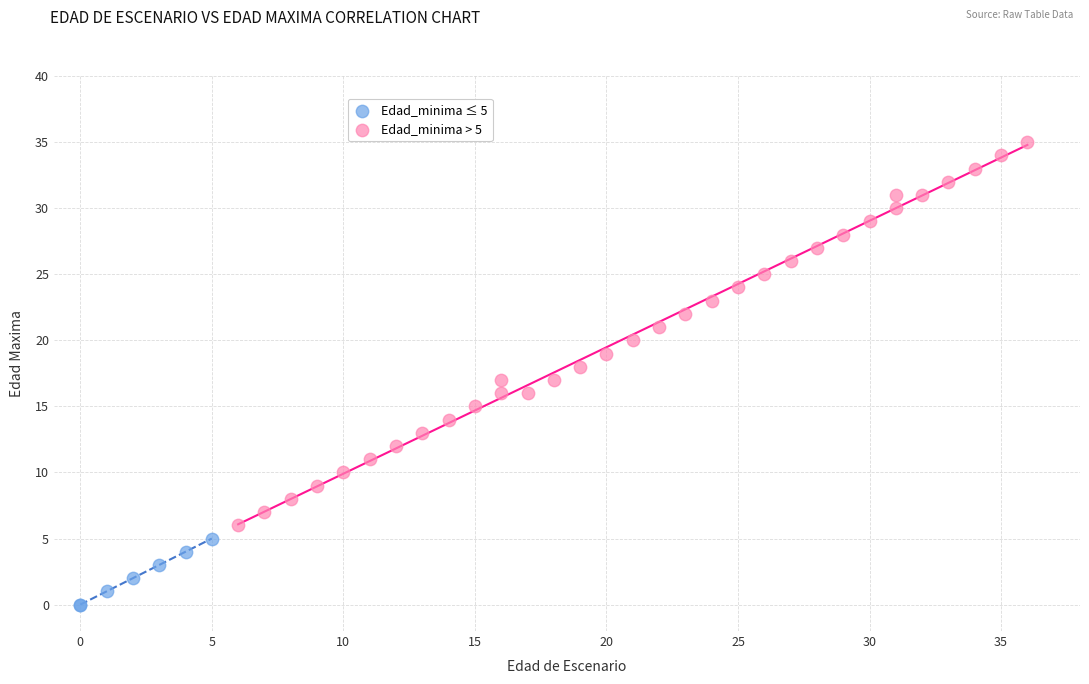

Which series reaches the maximum Y coordinate?

Edad_minima > 5